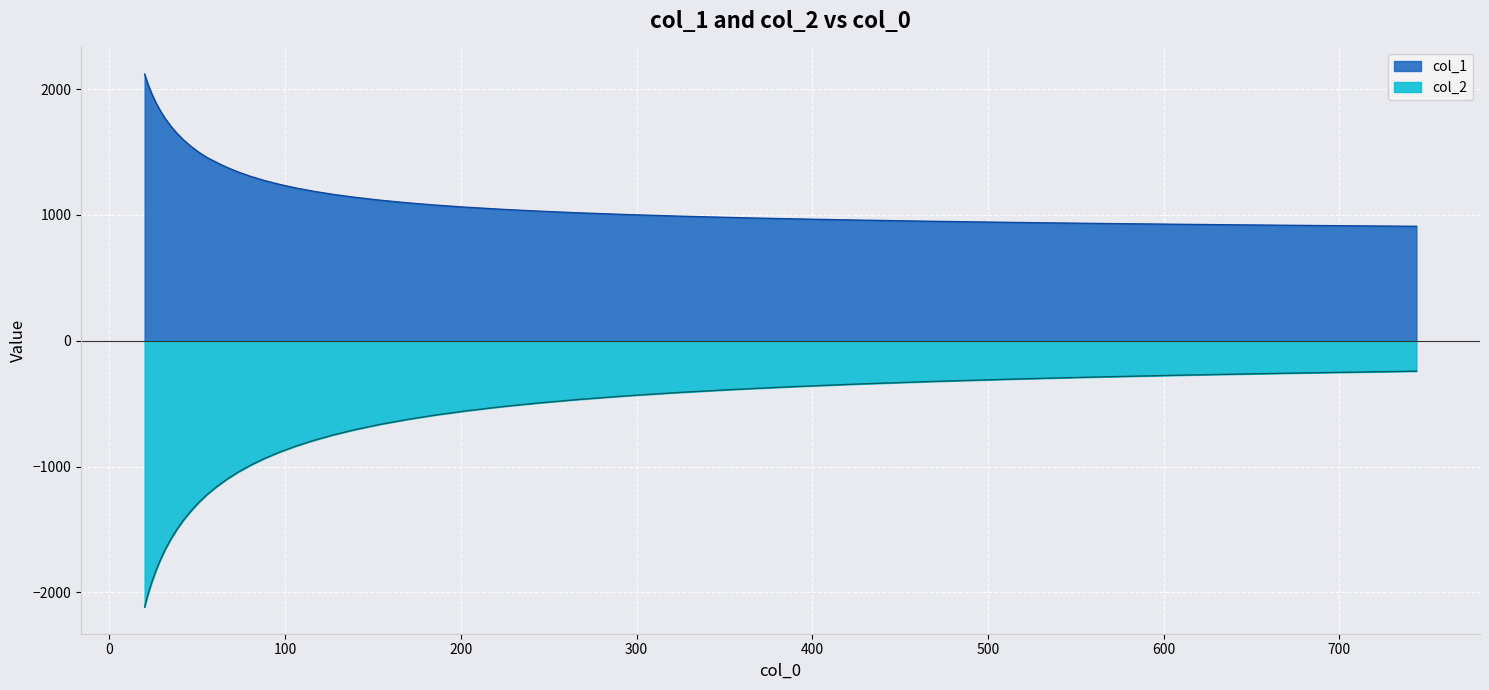

Rank the series by their maximum value, from lowest to highest.

col_2, col_1